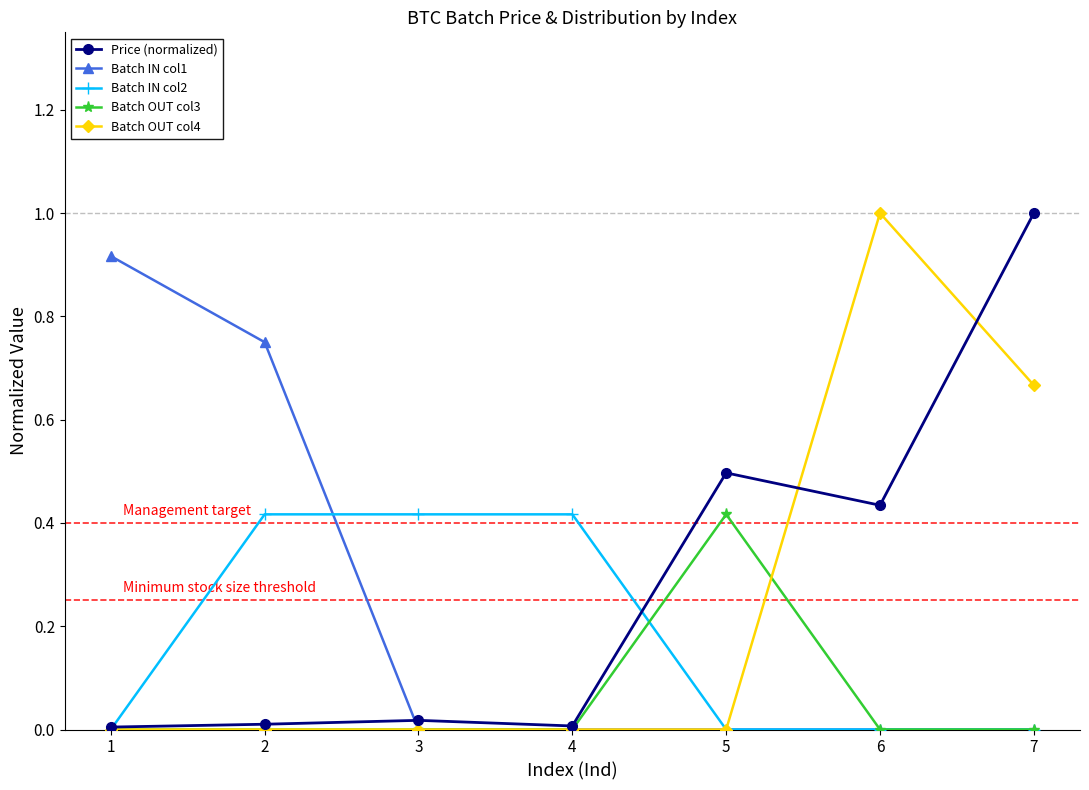

At which category is the sum across all series the highest?

7